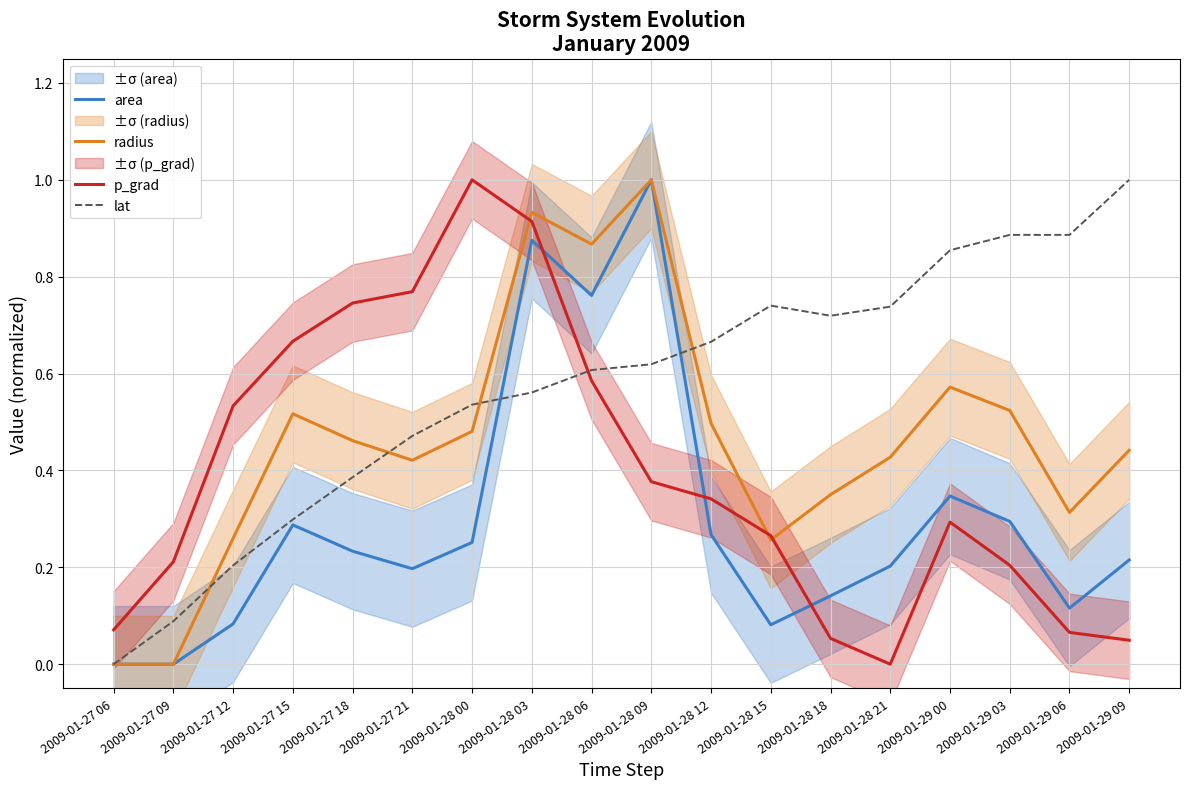

At which label is lat closest to 0?

2009-01-27 06